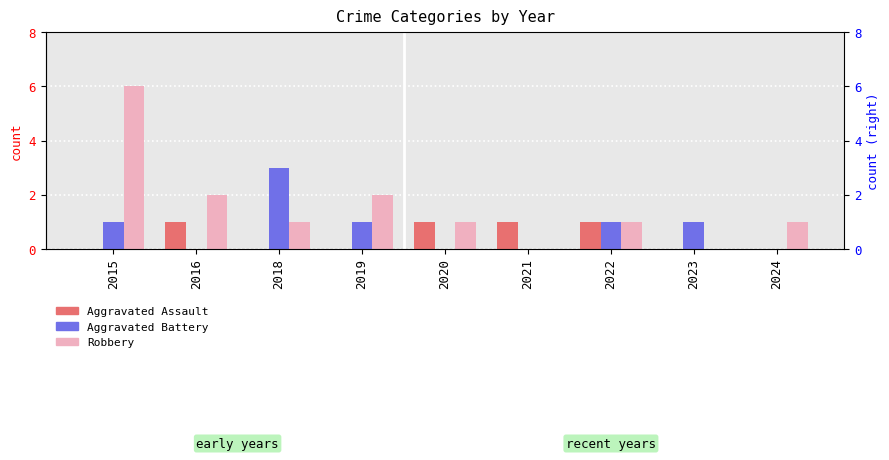

What is the maximum value for Robbery?

6